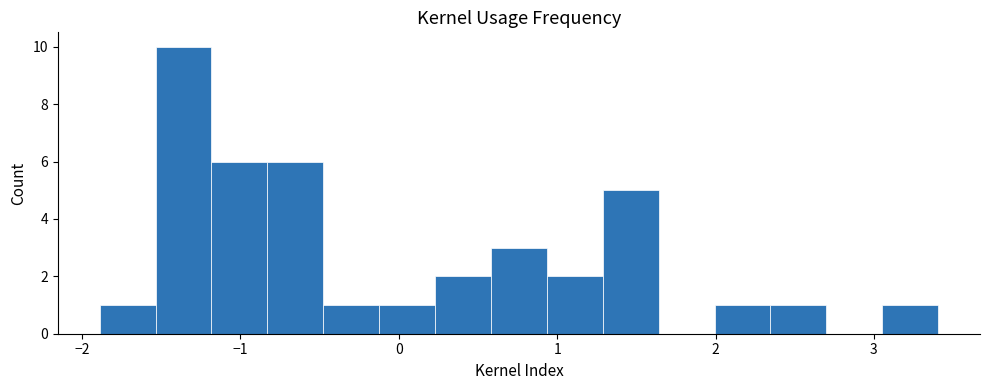

Around what value on the x-axis is the tallest bar? Give the approximate position of its centre, as read against the axis.

-1.4